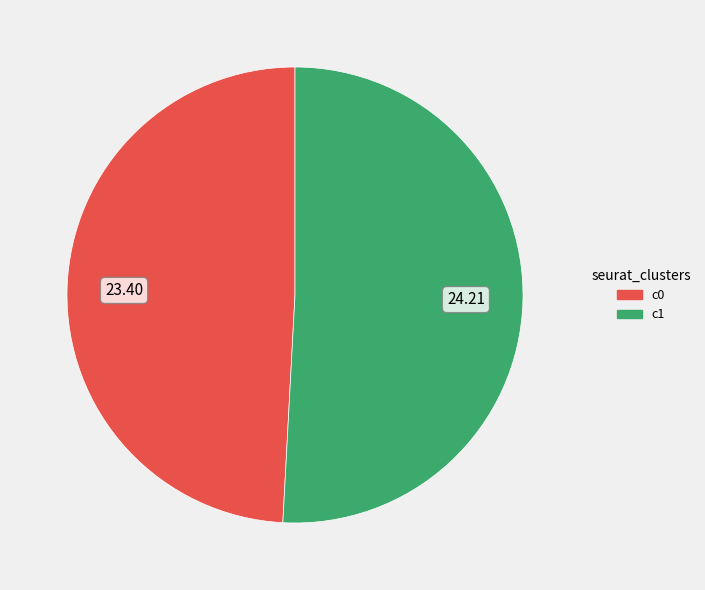

Does any single category account for the majority?

Yes